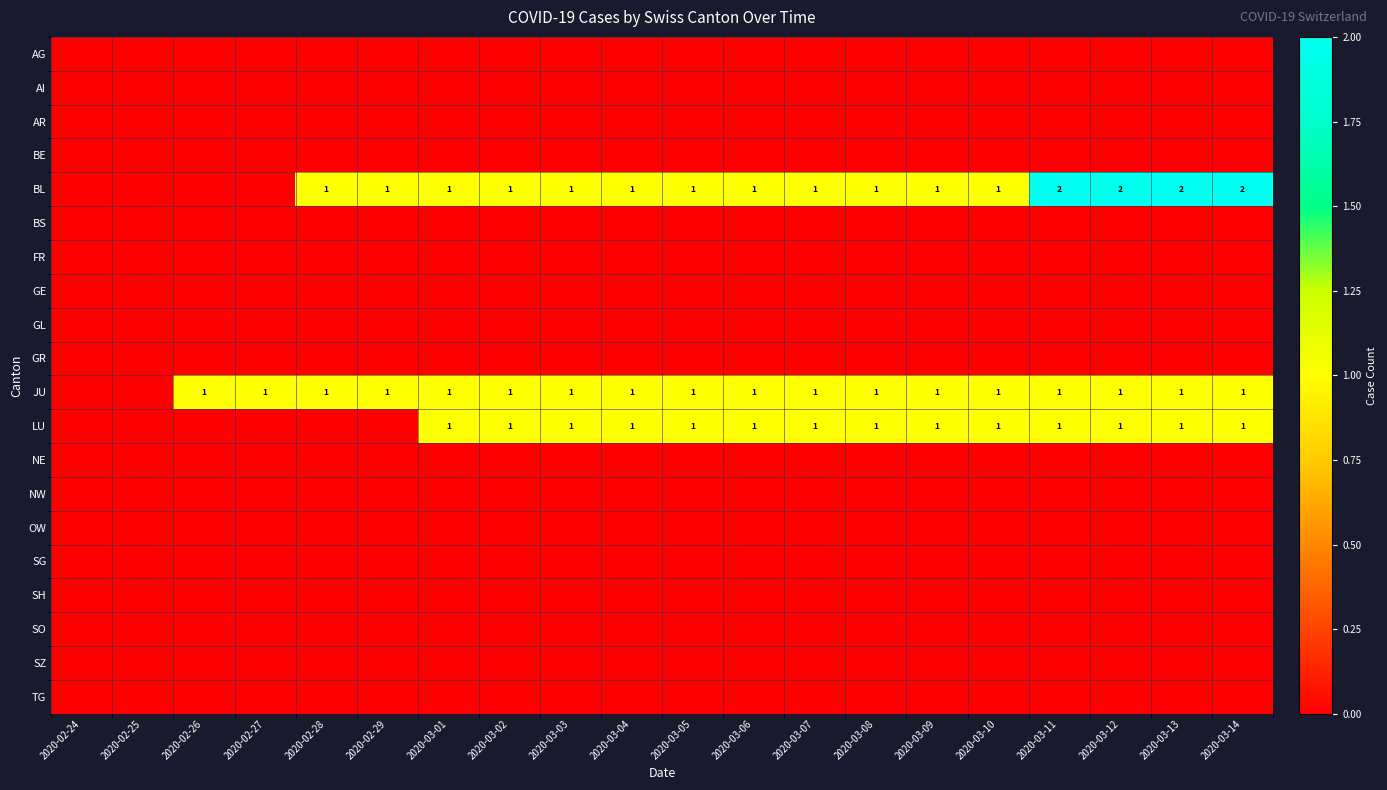

What is the total value across all series at 2020-02-27?

1